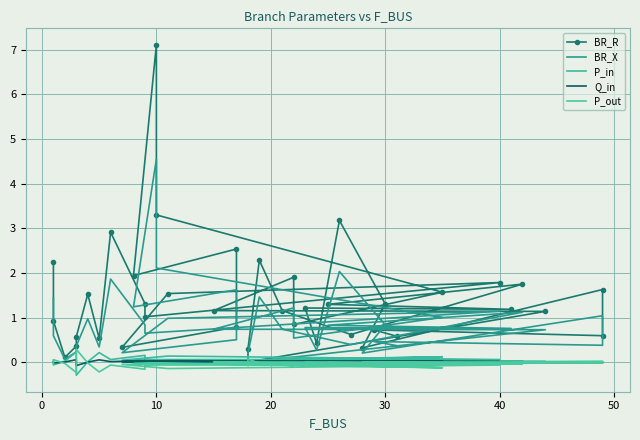

Is it true that P_out equals -0.0 at 14?

False